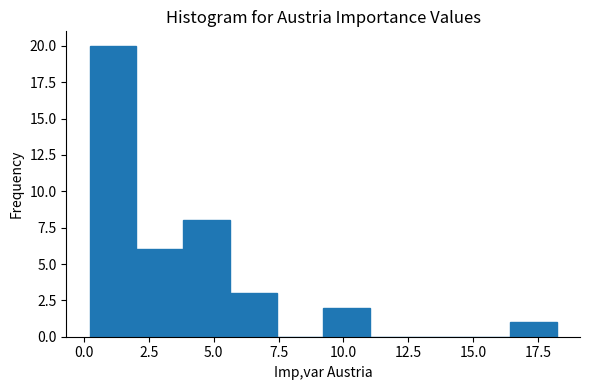

Around what value on the x-axis is the tallest bar? Give the approximate position of its centre, as read against the axis.

1.0